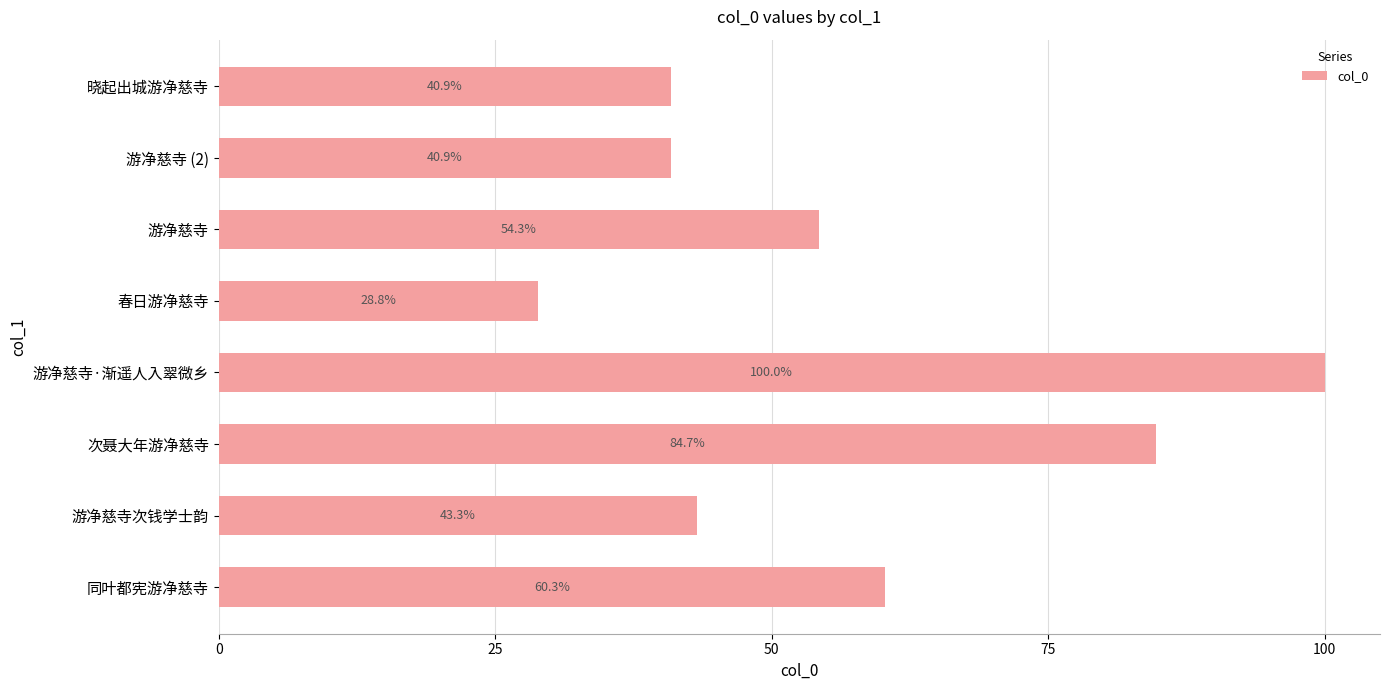

Are the bars horizontal?

Yes